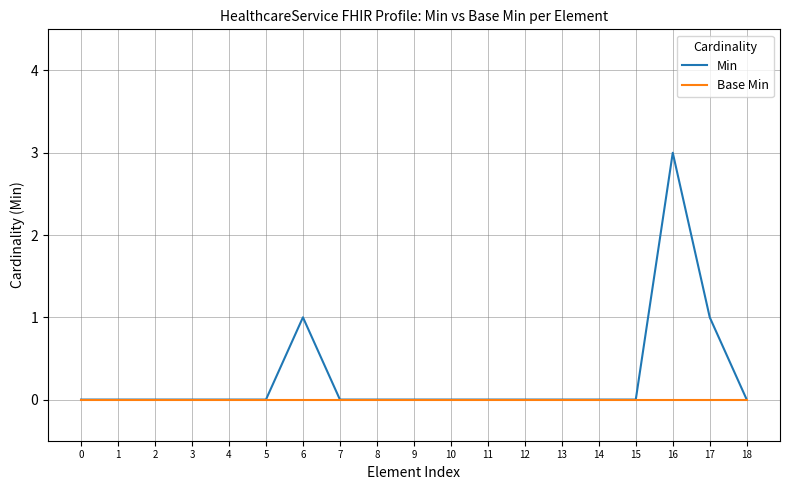

Which label corresponds to the largest value in the chart?

16